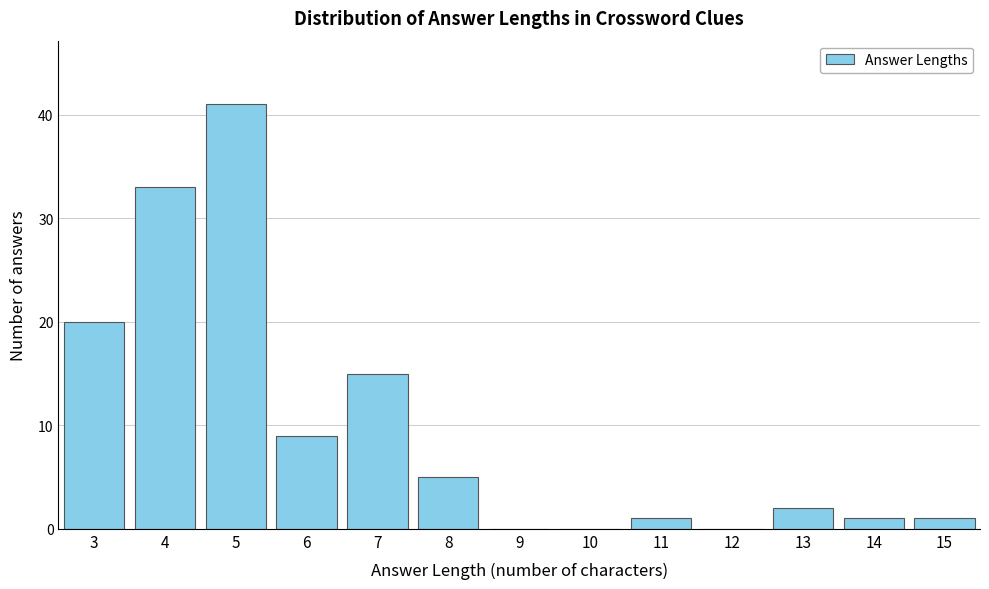

Reading right to left, extract all data points from this chart.

15=1	14=1	13=2	12=0	11=1	10=0	9=0	8=5	7=15	6=9	5=41	4=33	3=20